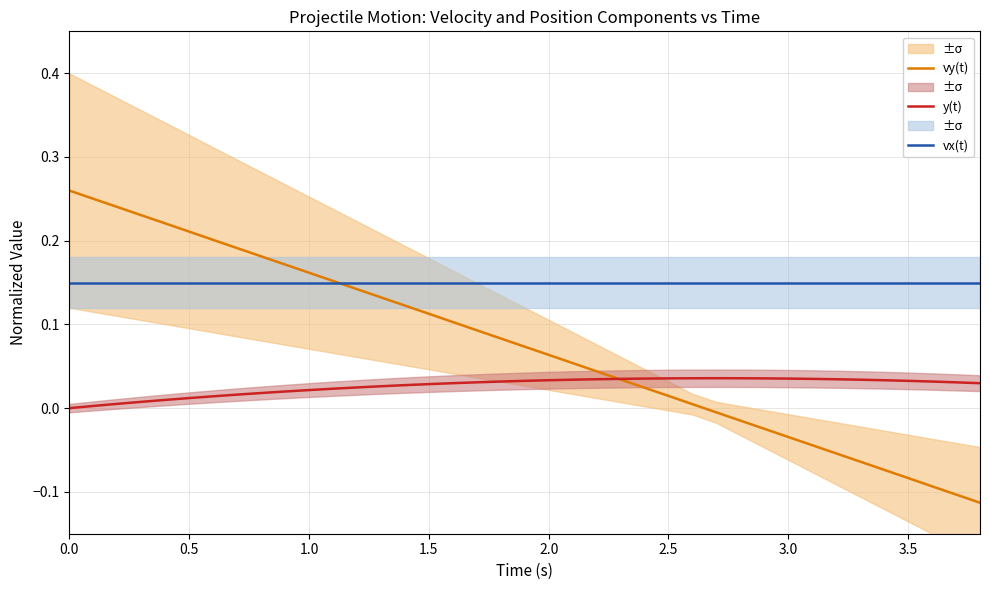

How many series are shown in this chart?

3